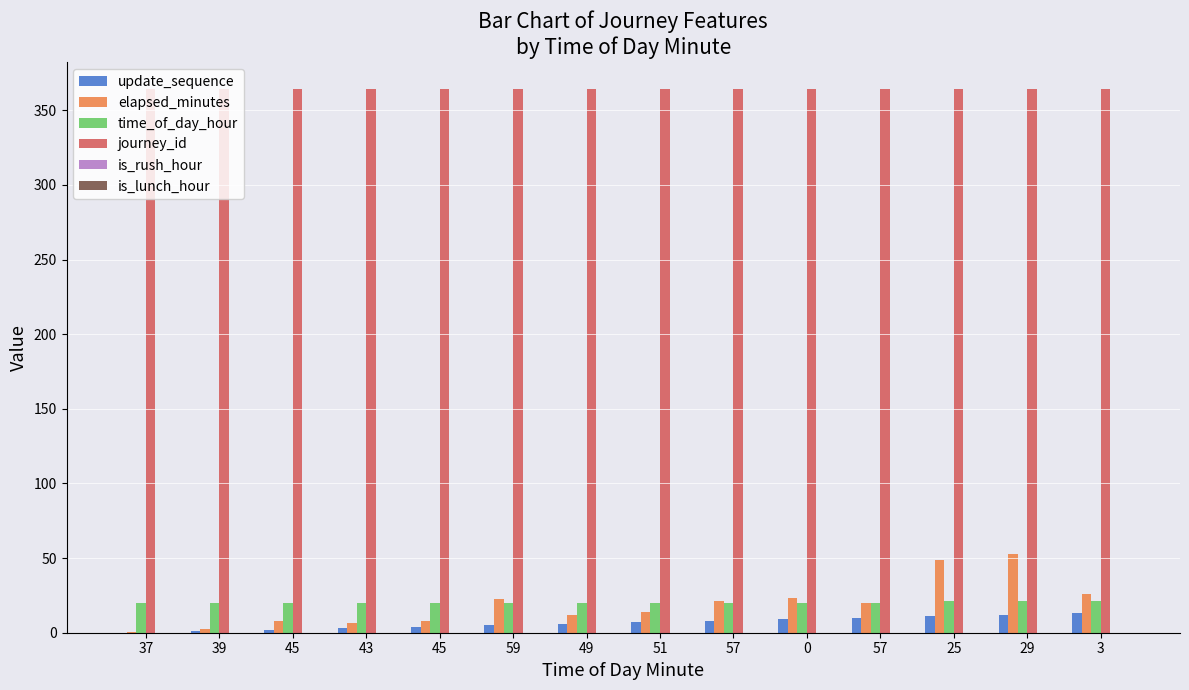

How many series are shown in this chart?

4